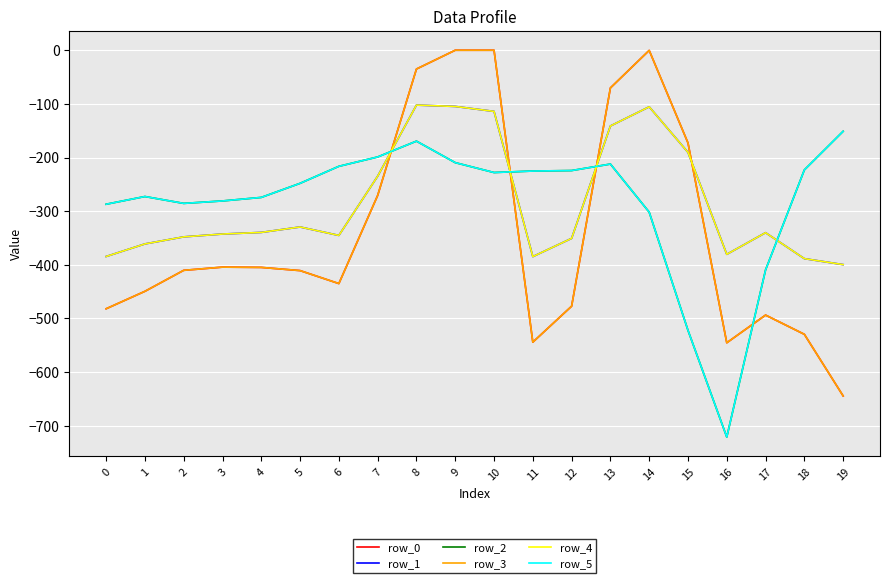

Does the chart display data point markers on the line(s)?

No